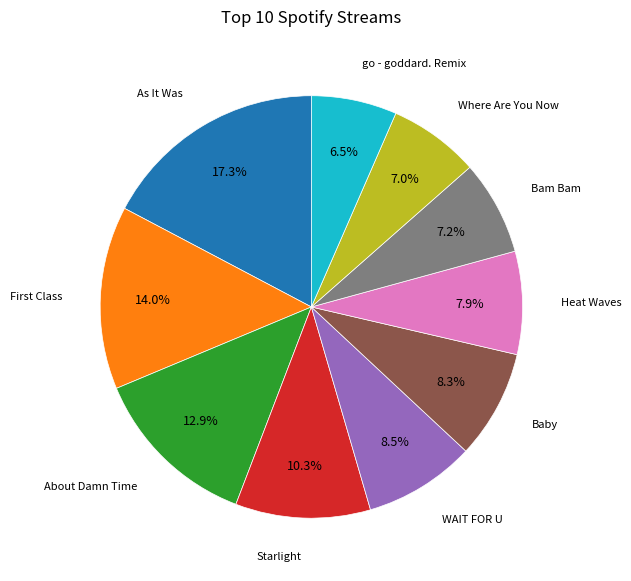

Does any single category account for the majority?

No